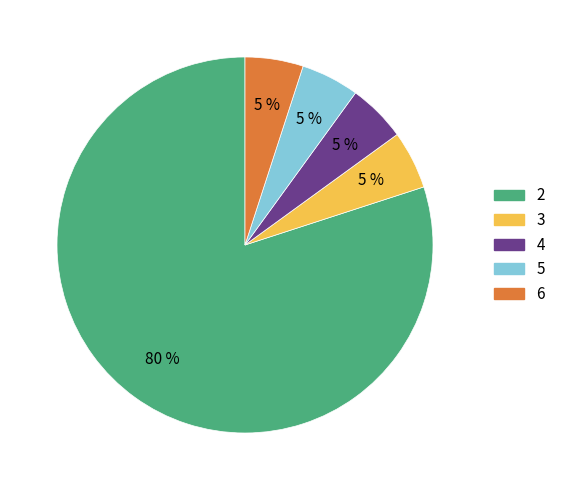

To the nearest percent, what is the average slice percentage?

20%